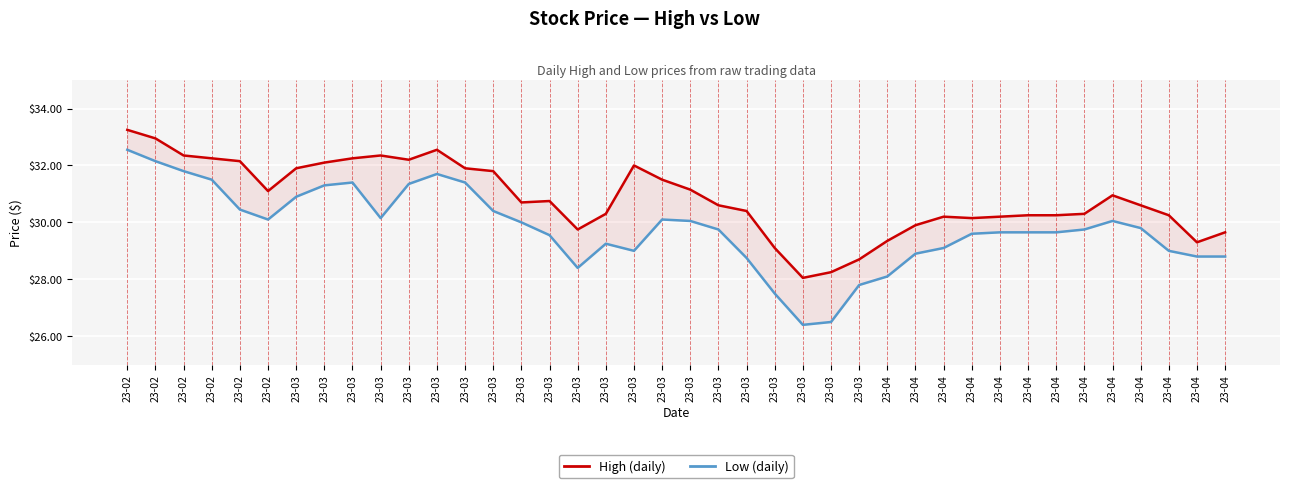

Reading left to right, transcribe all the data shown in this chart.

High (daily): 23-02=33.2	23-02=33.0	23-02=32.4	23-02=32.2	23-02=32.1	23-02=31.1	23-03=31.9	23-03=32.1	23-03=32.2	23-03=32.4	23-03=32.2	23-03=32.5	23-03=31.9	23-03=31.8	23-03=30.7	23-03=30.8	23-03=29.8	23-03=30.3	23-03=32.0	23-03=31.5	23-03=31.1	23-03=30.6	23-03=30.4	23-03=29.1	23-03=28.1	23-03=28.2	23-03=28.7	23-04=29.4	23-04=29.9	23-04=30.2	23-04=30.1	23-04=30.2	23-04=30.2	23-04=30.2	23-04=30.3	23-04=30.9	23-04=30.6	23-04=30.2	23-04=29.3	23-04=29.6
Low (daily): 23-02=32.5	23-02=32.1	23-02=31.8	23-02=31.5	23-02=30.4	23-02=30.1	23-03=30.9	23-03=31.3	23-03=31.4	23-03=30.1	23-03=31.4	23-03=31.7	23-03=31.4	23-03=30.4	23-03=30.0	23-03=29.6	23-03=28.4	23-03=29.2	23-03=29.0	23-03=30.1	23-03=30.1	23-03=29.8	23-03=28.8	23-03=27.5	23-03=26.4	23-03=26.5	23-03=27.8	23-04=28.1	23-04=28.9	23-04=29.1	23-04=29.6	23-04=29.6	23-04=29.6	23-04=29.6	23-04=29.8	23-04=30.1	23-04=29.8	23-04=29.0	23-04=28.8	23-04=28.8